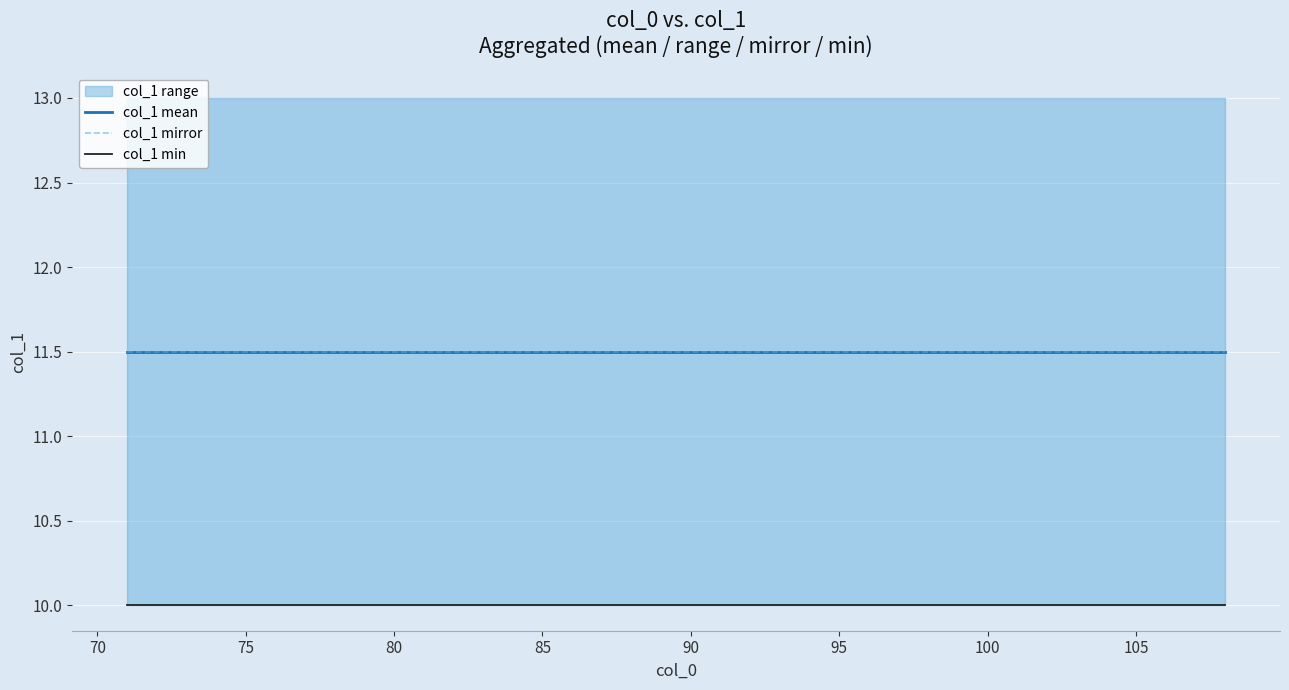

How many data points does each series have?

38